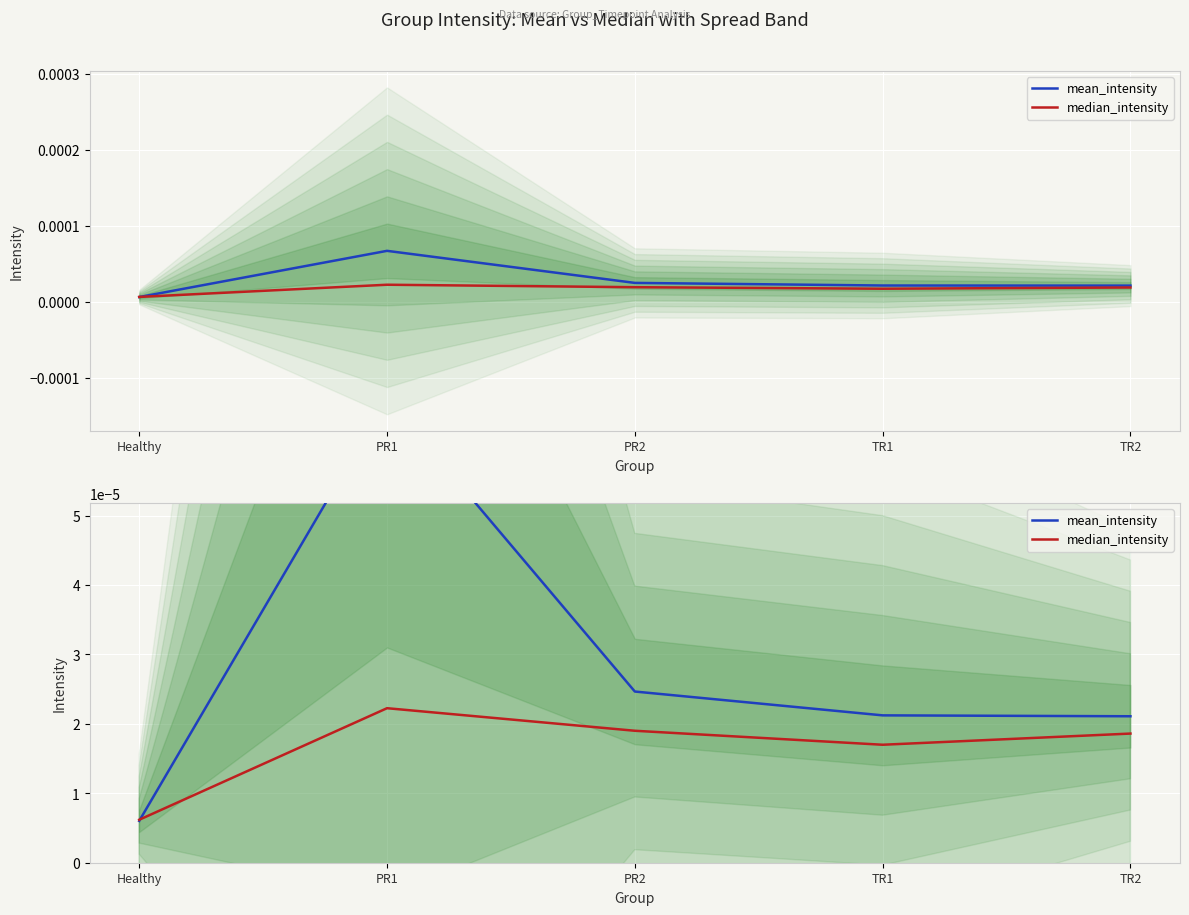

Which series has the largest range (max minus min)?

mean_intensity